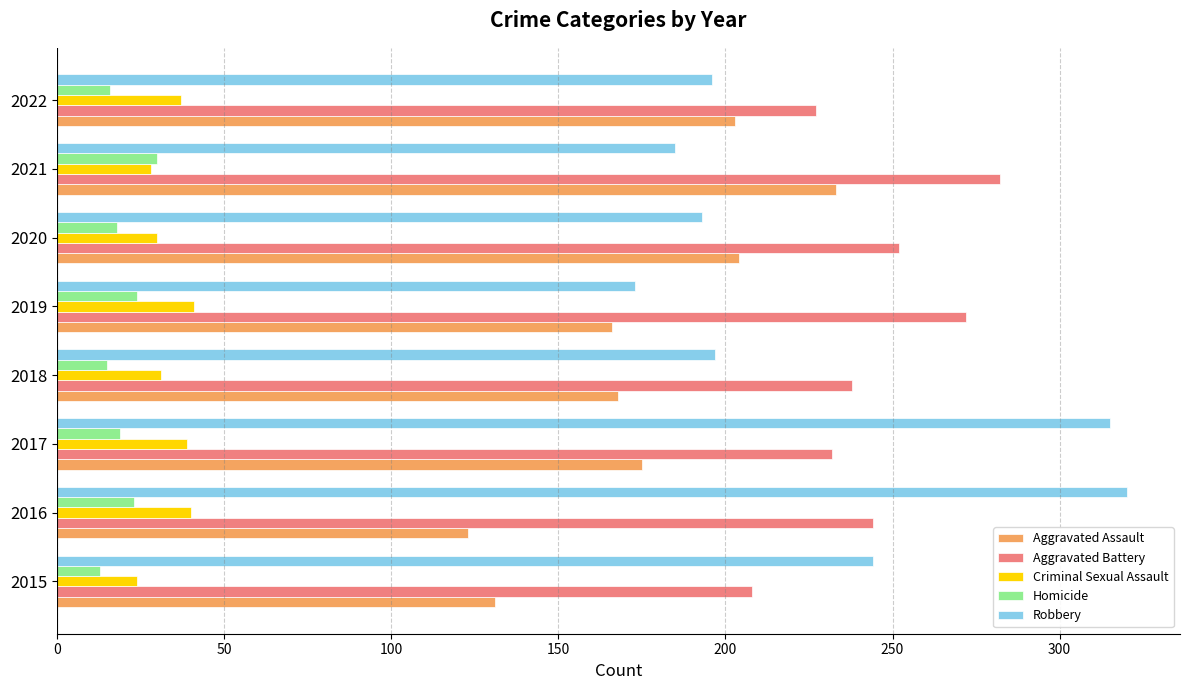

How many data points does each series have?

8